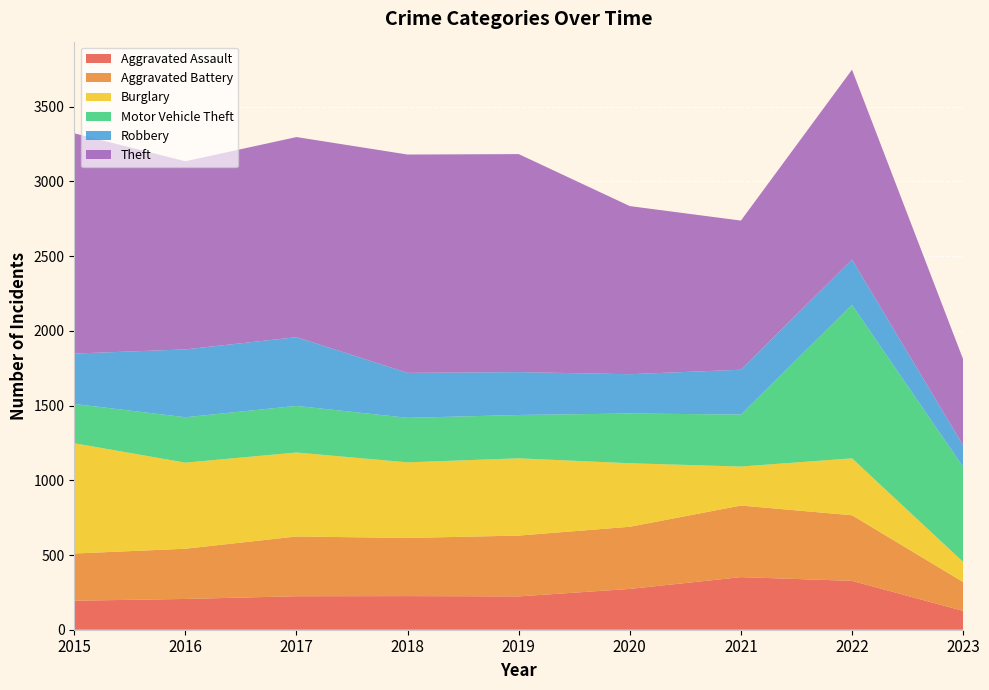

Reading right to left, list all the values displayed in this chart.

Aggravated Assault: 126	327	352	273	223	225	224	206	194
Aggravated Battery: 193	439	479	416	407	389	400	336	316
Burglary: 135	381	261	425	517	506	562	576	738
Motor Vehicle Theft: 636	1027	348	333	290	298	312	304	263
Robbery: 144	303	300	263	287	301	460	454	337
Theft: 576	1271	998	1125	1459	1461	1339	1259	1474